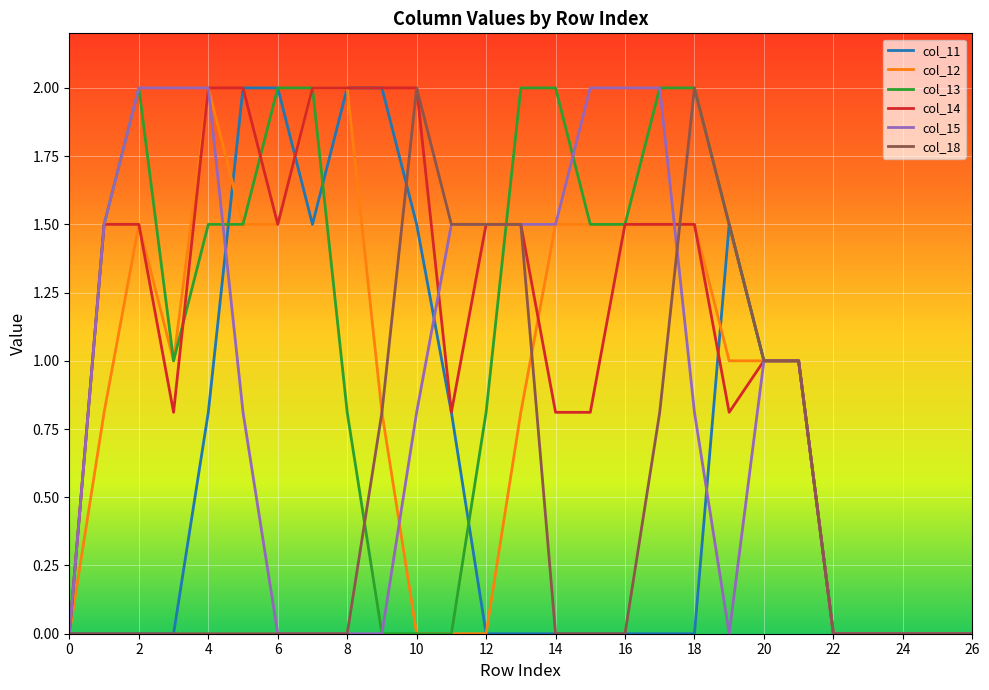

How many lines are shown in the chart?

6